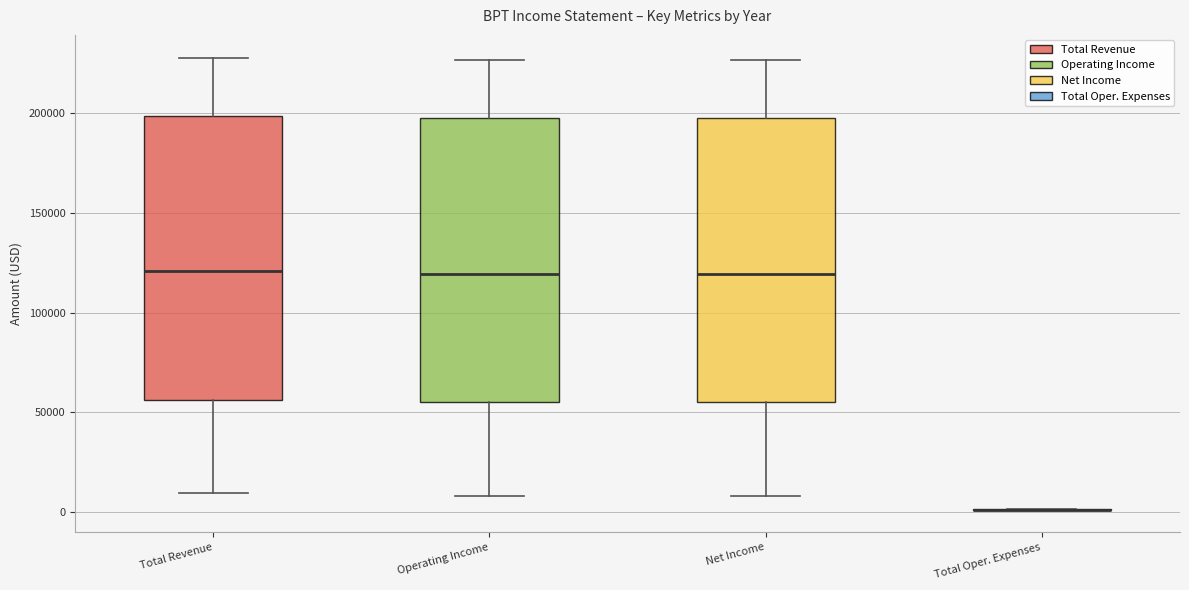

Reading left to right, transcribe this box plot: for each box, give where its median line is, the range the box spans, and where its two whiskers end, as read against the y-axis. The values are not printed on the chart, so give them approximately, as read against the axis.

Total Revenue: median 120000, box 55000 to 200000, whiskers 10000 to 230000
Operating Income: median 120000, box 55000 to 200000, whiskers 10000 to 225000
Net Income: median 120000, box 55000 to 200000, whiskers 10000 to 225000
Total Oper. Expenses: box collapsed to a line at 0, whiskers 0 to 0